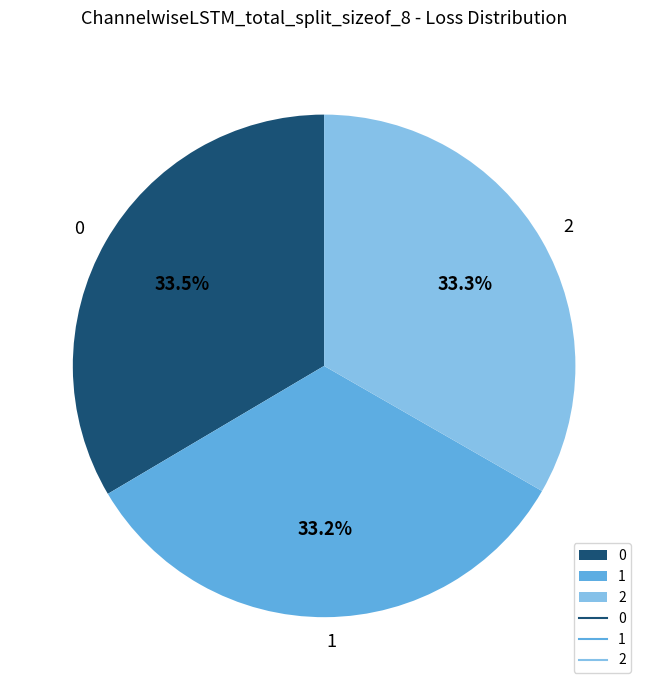

To the nearest percent, what is the combined percentage of 2 and 0?

67%